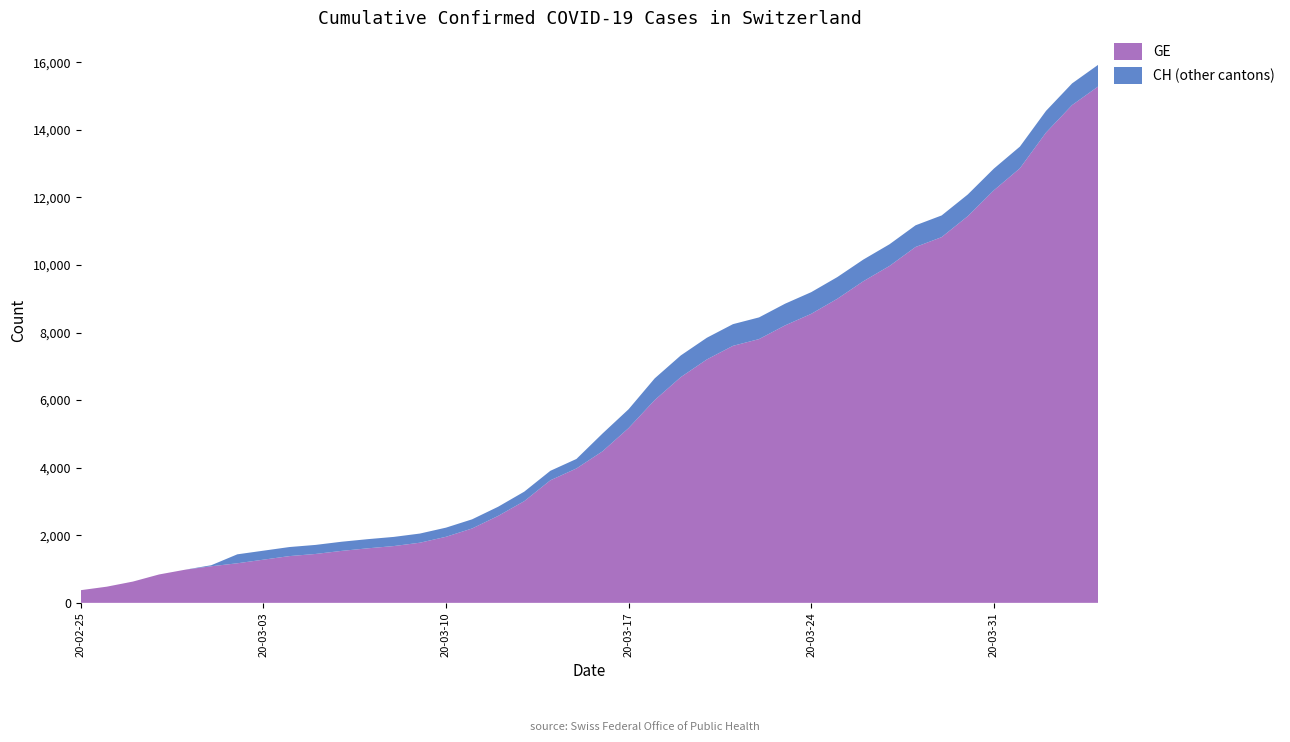

Reading right to left, transcribe all the data shown in this chart.

GE: 15284	14733	13919	12863	12210	11444	10825	10533	9971	9520	9000	8554	8213	7807	7607	7205	6681	6002	5174	4485	3978	3627	3010	2574	2201	1955	1780	1681	1614	1538	1447	1384	1278	1171	1083	981	840	630	479	375
CH: 15926	15375	14561	13505	12852	12086	11467	11175	10613	10162	9642	9196	8855	8449	8249	7847	7323	6644	5731	5012	4259	3908	3291	2845	2472	2226	2051	1952	1885	1809	1715	1652	1544	1436	1113	981	840	630	479	375